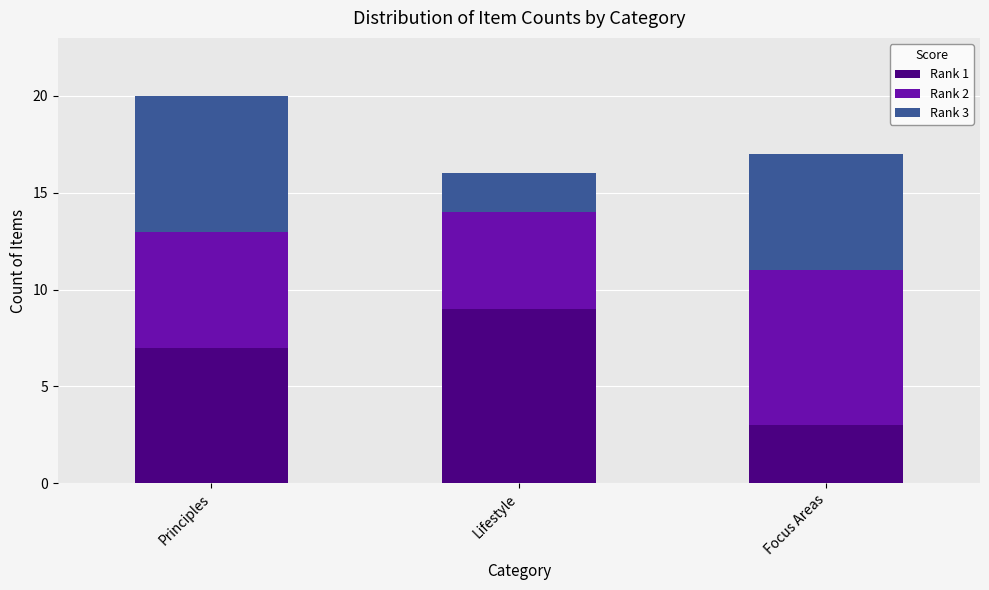

How many values in the Rank 1 series are below 7?

1